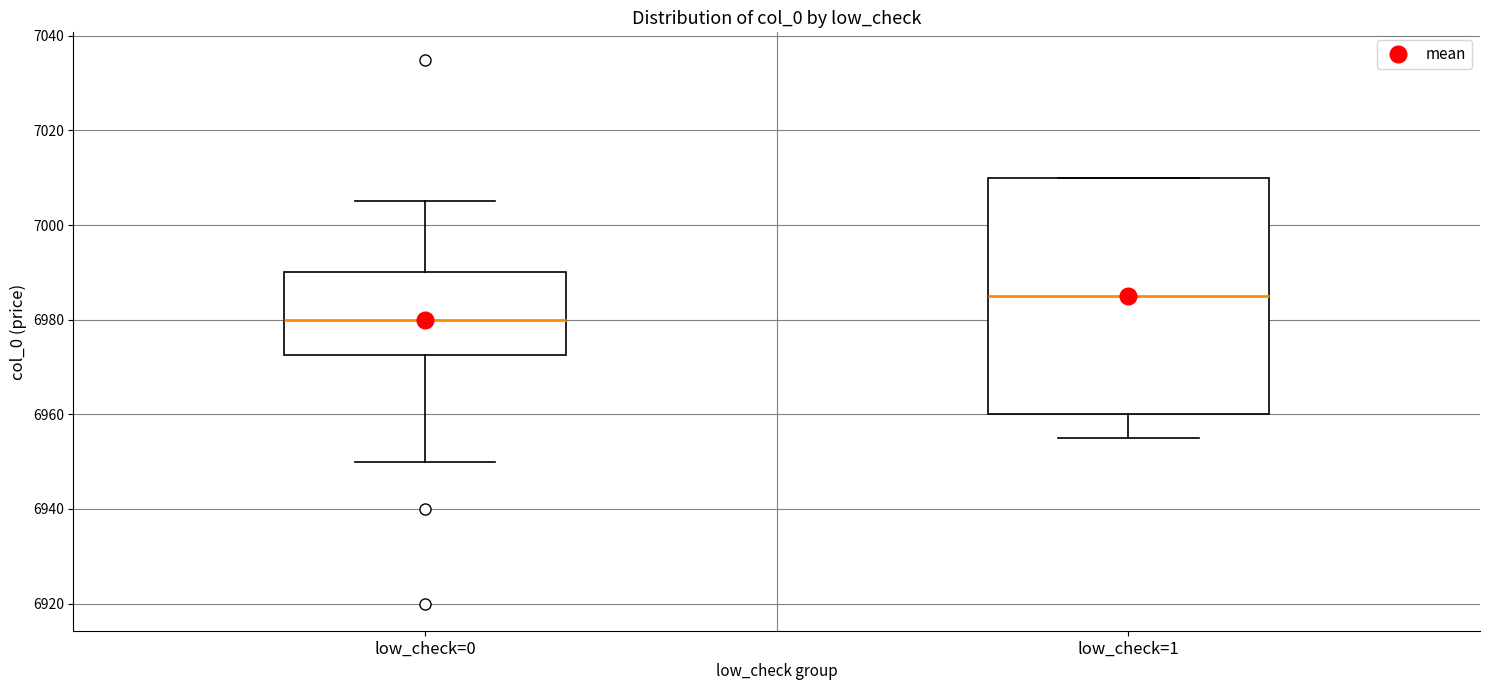

Where is the lower edge of the box for low_check=1 on the y-axis? The values are not printed on the chart, so give them approximately, as read against the axis.

6960